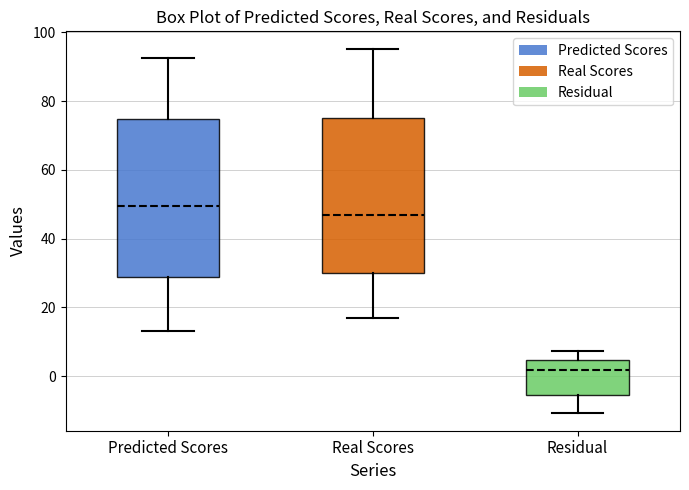

Where does the lower whisker of the box for Real Scores end on the y-axis? The values are not printed on the chart, so give them approximately, as read against the axis.

18